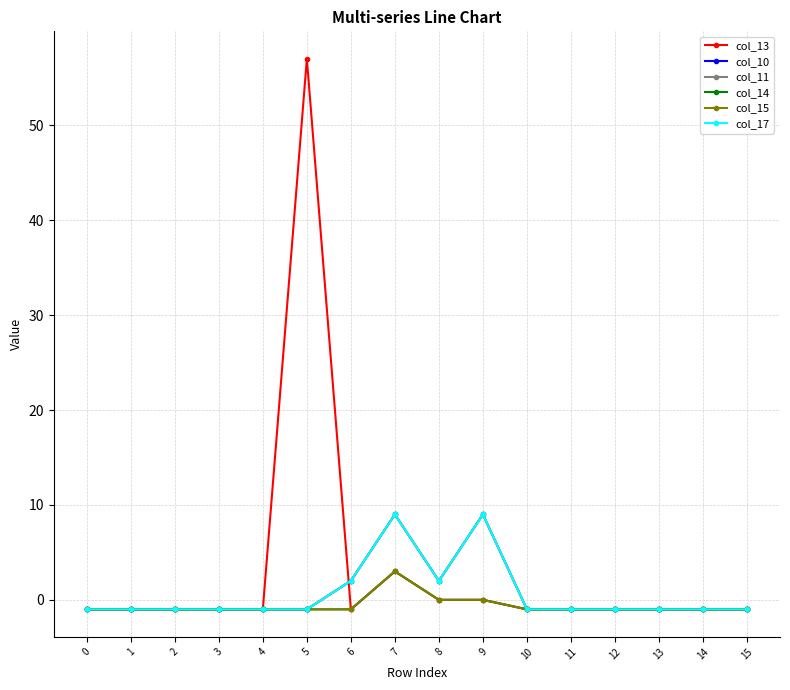

Is this an area chart (filled region under the line)?

No